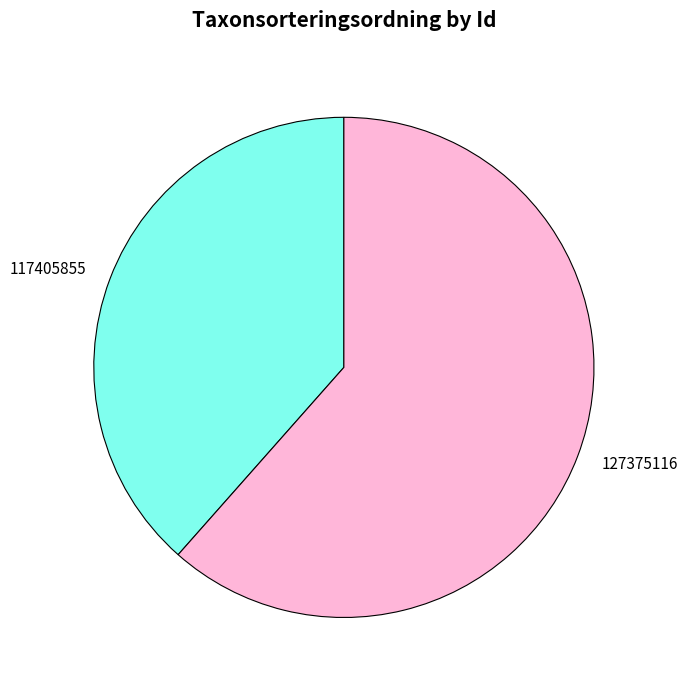

Is there a majority slice in this chart?

Yes